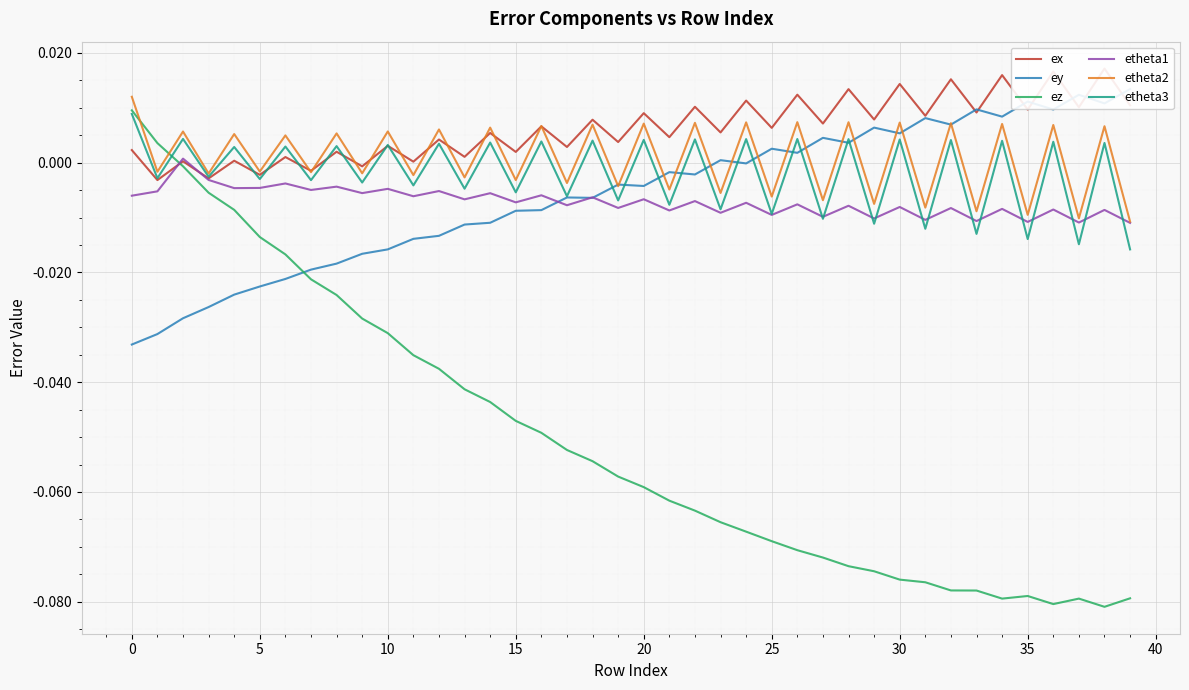

What is the sum of all etheta1 values?

-0.3